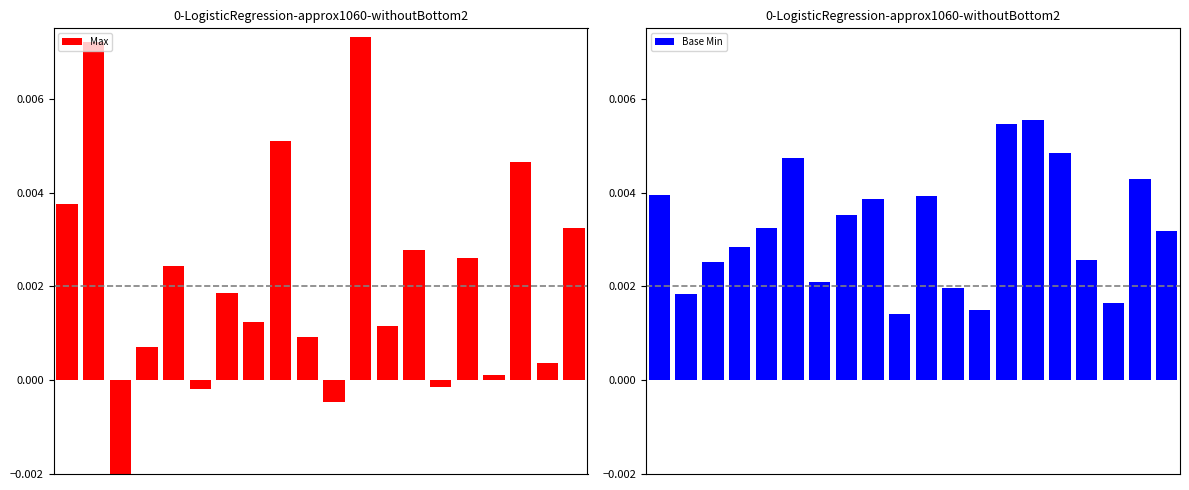

Which has a higher value, 10 or 17?

17